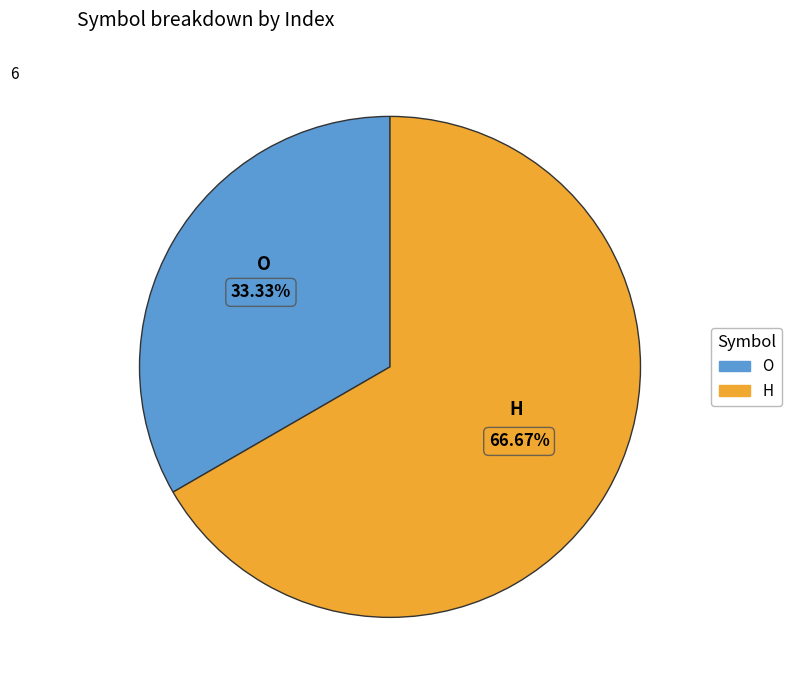

Does any single category account for the majority?

Yes